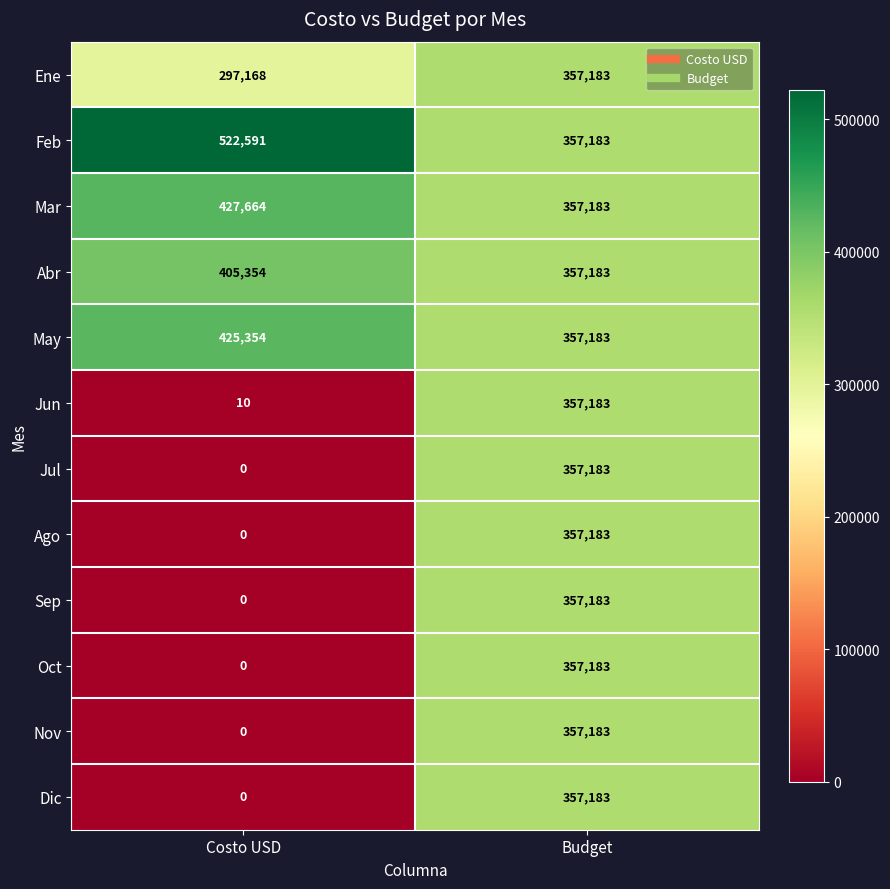

What is the average value of the Nov series?

178592